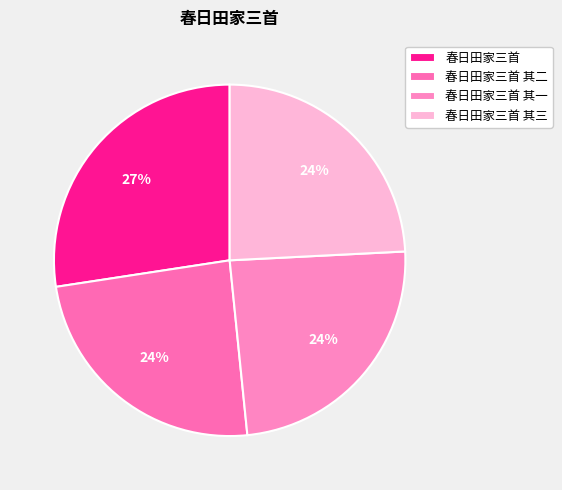

Combined, what portion of the pie is 春日田家三首 其三 and 春日田家三首?

51.6%